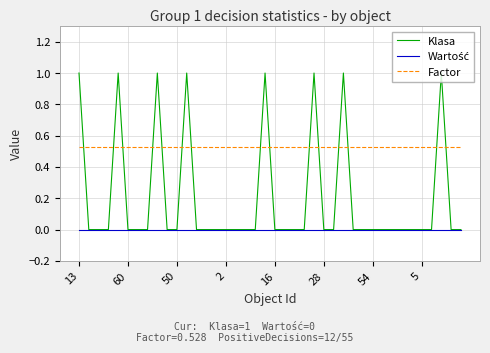

Which series has the largest range (max minus min)?

Klasa